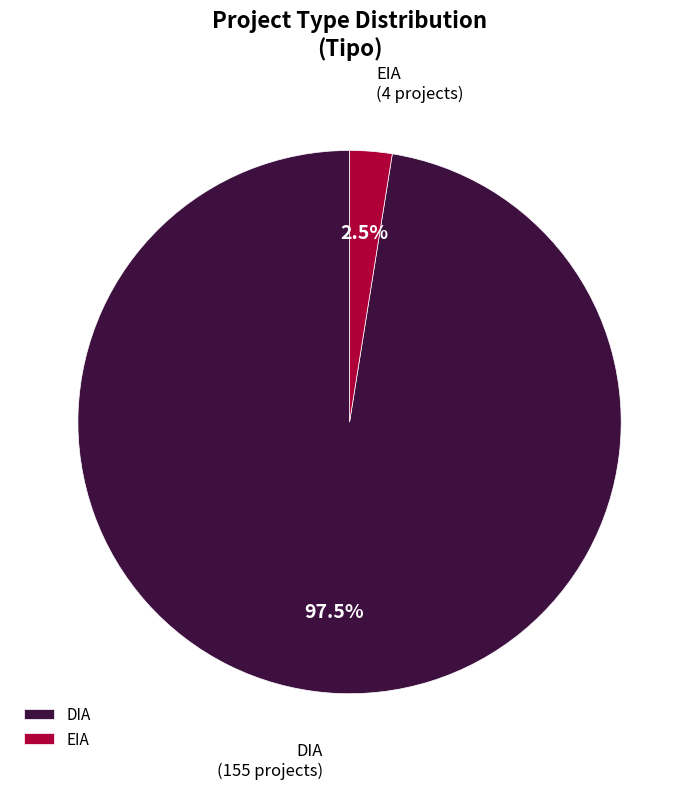

Which has a higher value, EIA or DIA?

DIA